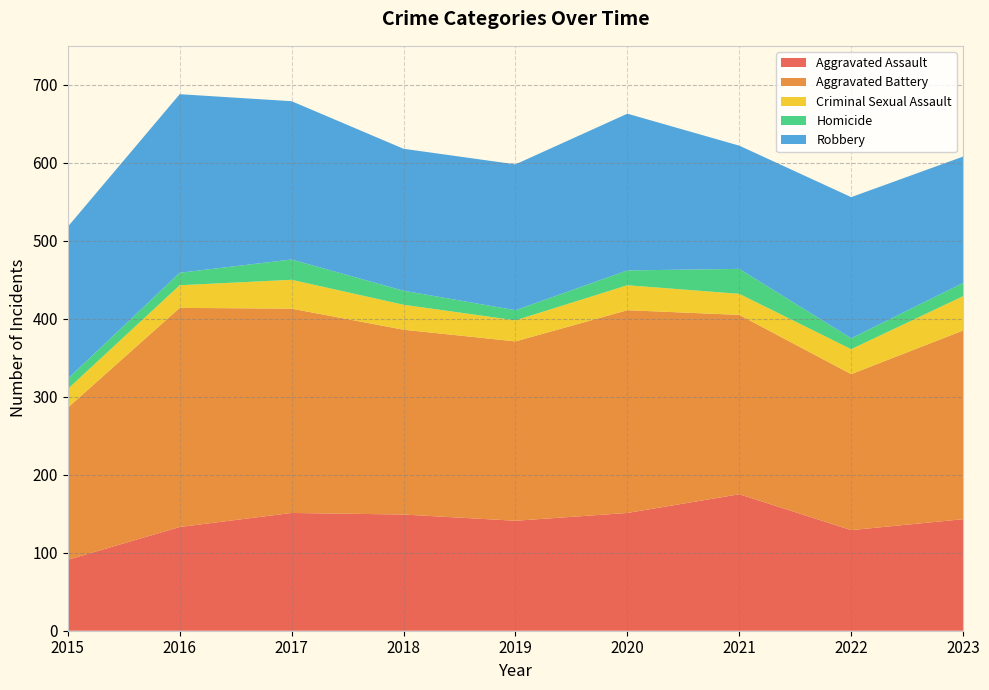

Reading left to right, list all the values displayed in this chart.

Aggravated Assault: 91	133	151	149	141	151	175	129	143
Aggravated Battery: 195	281	262	237	230	260	230	200	242
Criminal Sexual Assault: 24	29	37	32	27	32	27	32	44
Homicide: 13	16	26	18	13	19	32	14	17
Robbery: 195	229	203	182	187	201	158	181	162